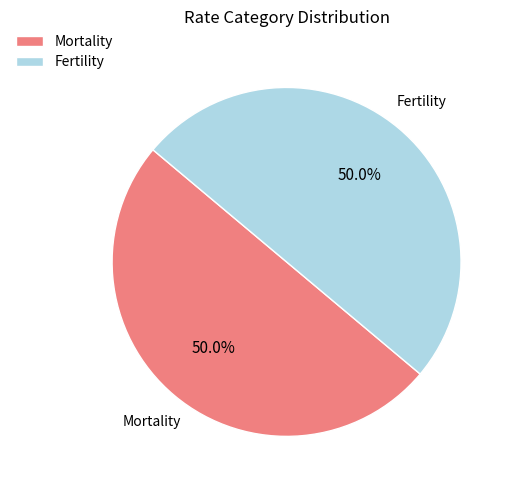

What is the ratio of the value at Fertility to the value at Mortality?

1.0